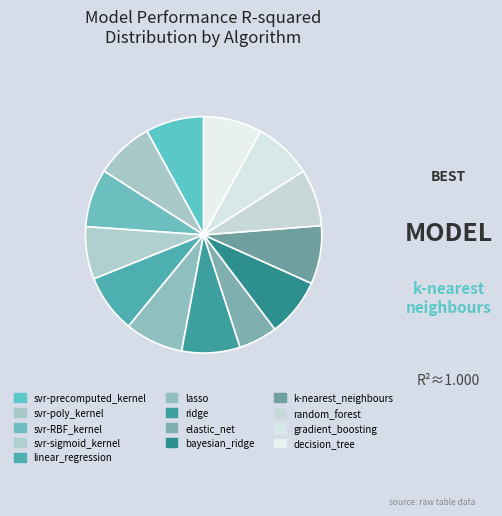

To the nearest percent, what portion does svr-poly_kernel represent?

8%